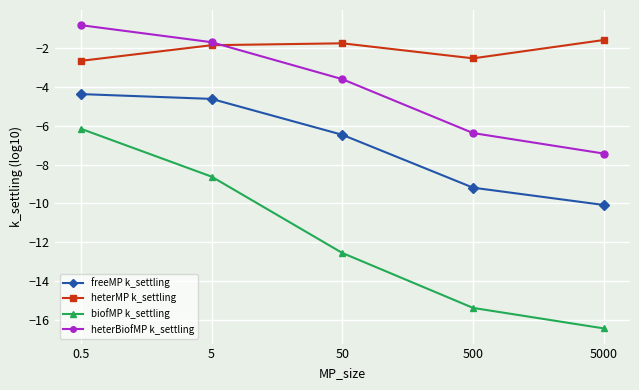

What is the difference between the maximum and minimum values in the biofMP k_settling series?

10.3